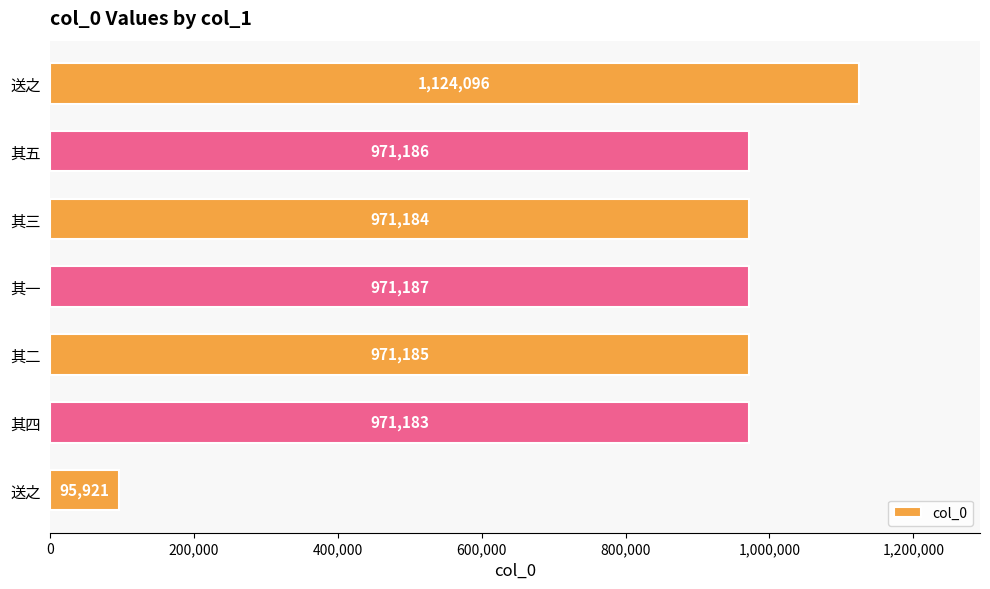

What is the minimum value shown in the chart?

95921